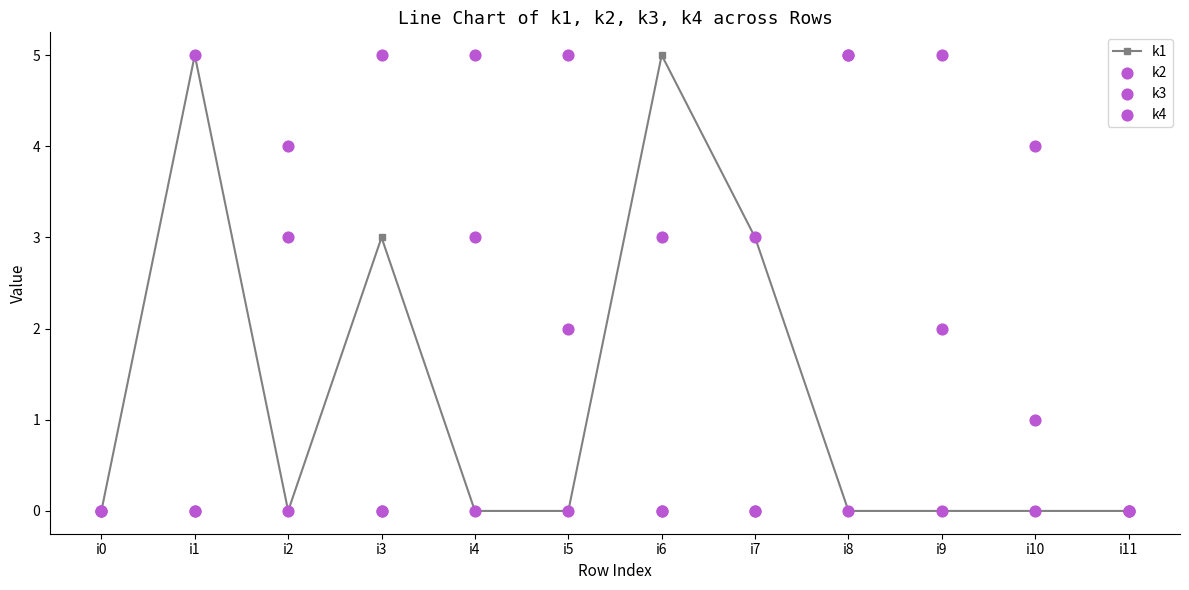

Which series reaches the maximum Y coordinate?

k1